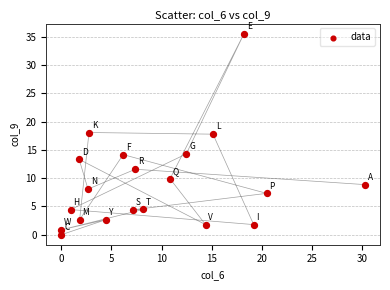

What is the range of Y values (max minus min)?

35.6